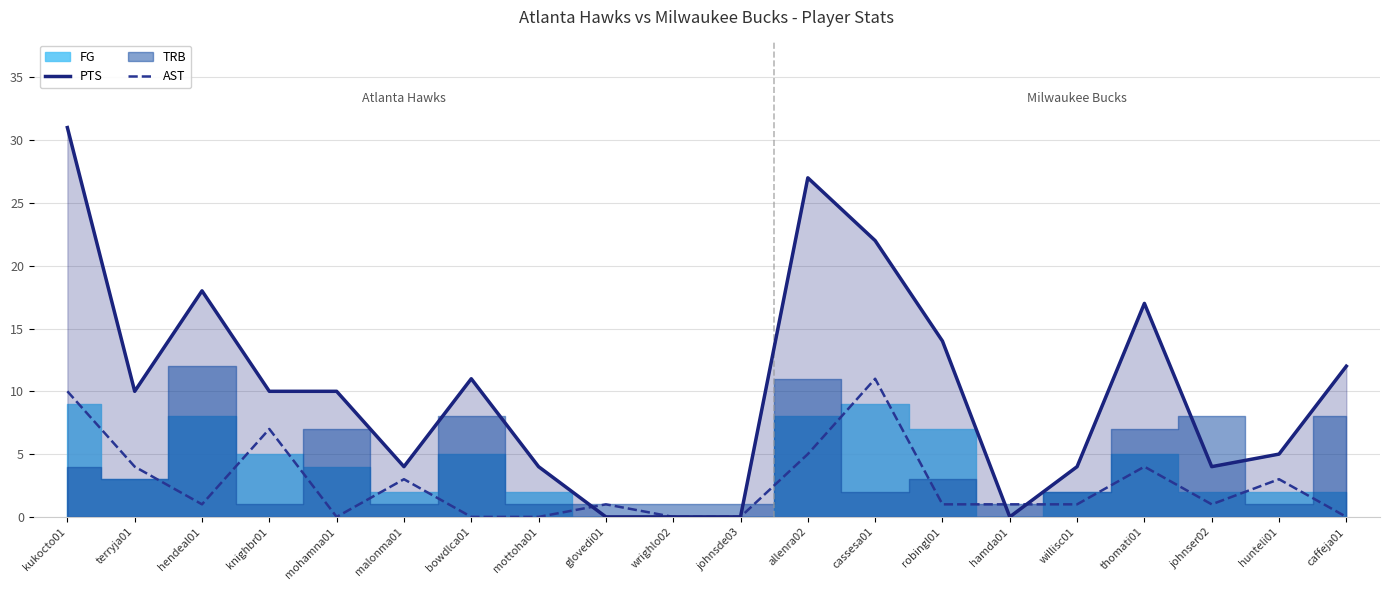

True or false: AST and PTS intersect in this chart.

True